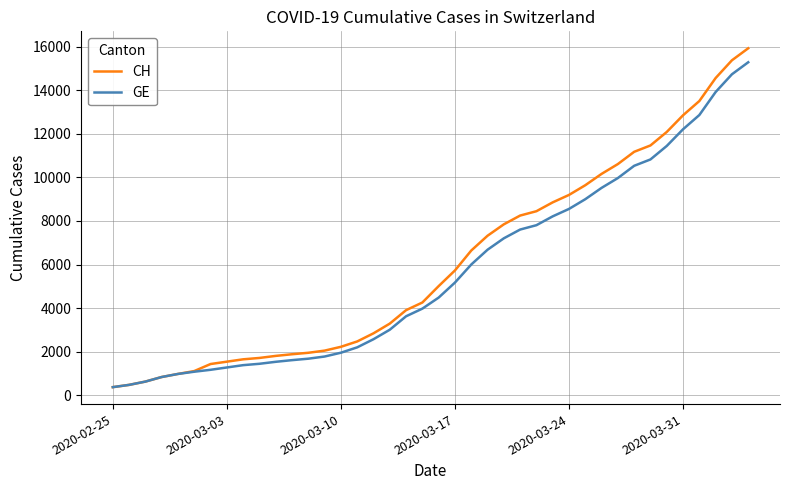

What is the smallest value displayed?

375